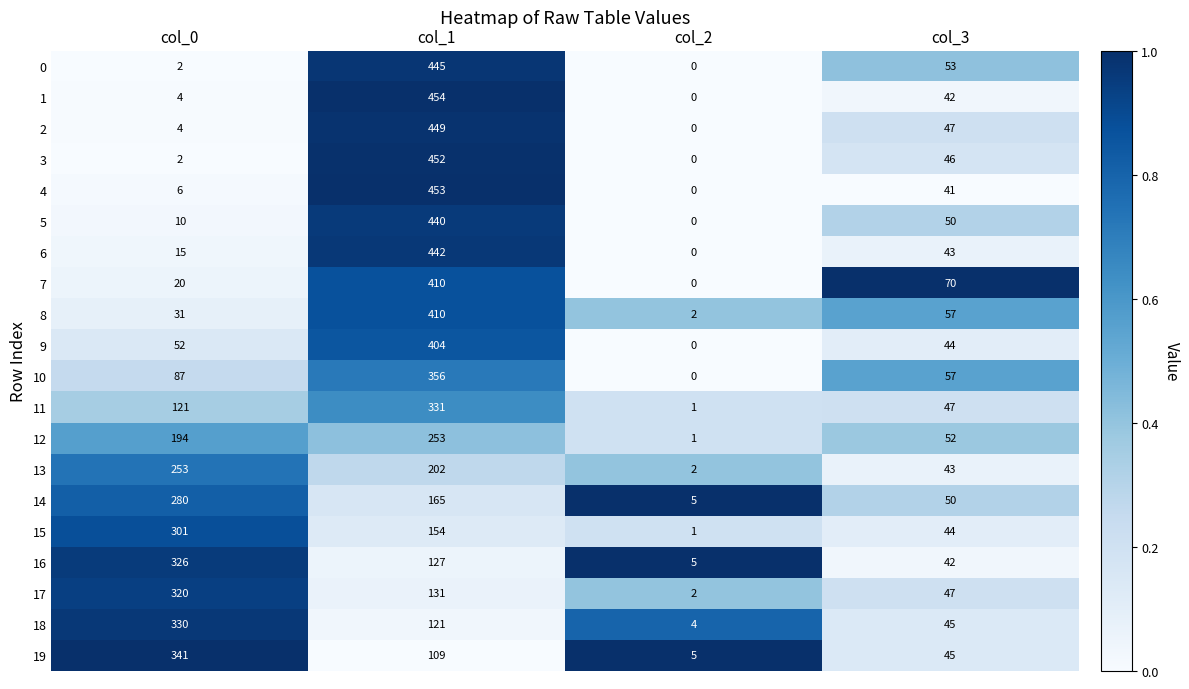

At how many categories does at least one series exceed 0?

4